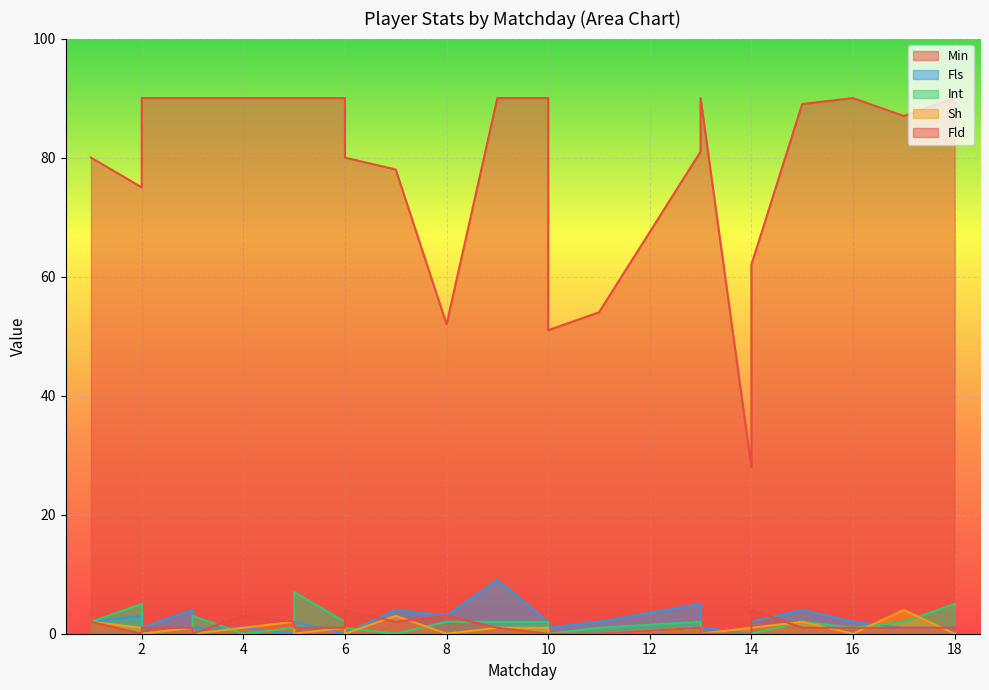

True or false: Fls has more than 1 interior local peaks.

True